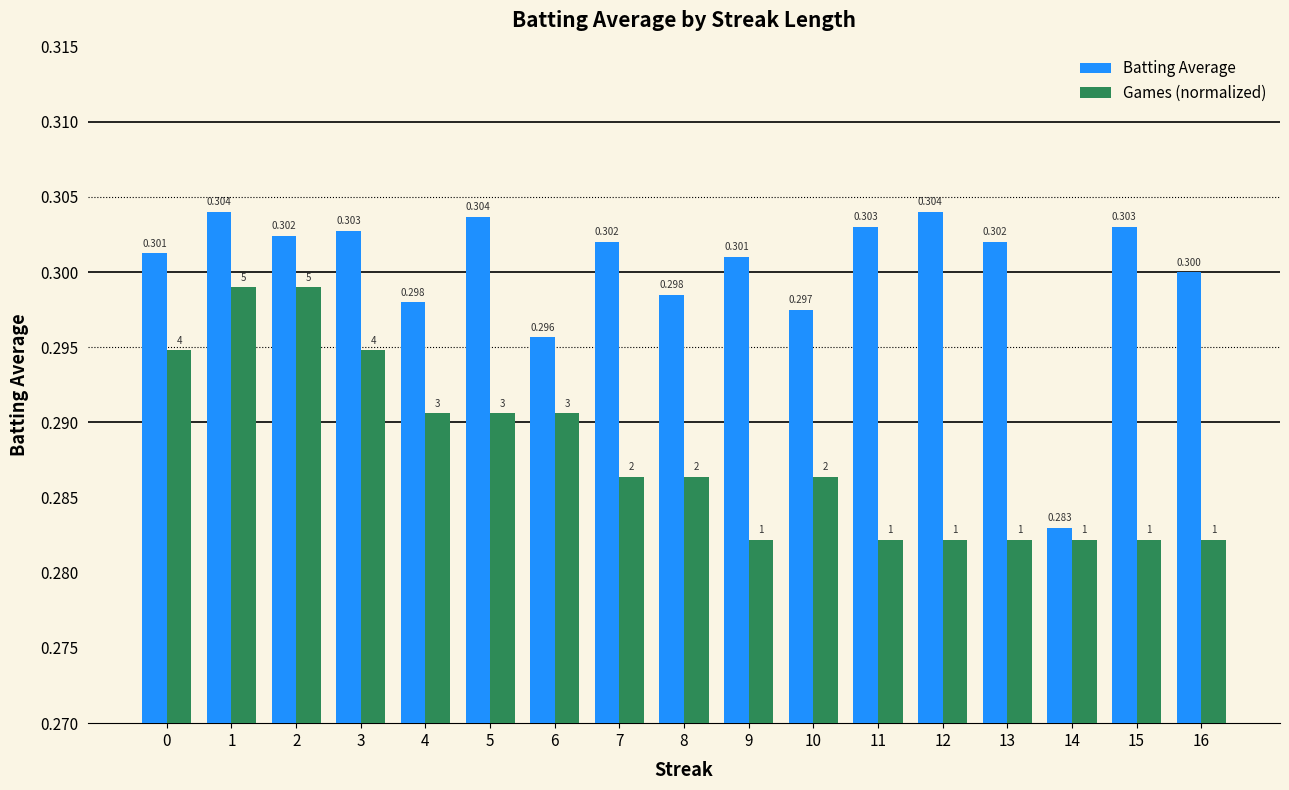

List the series in order of their peak value, lowest first.

Games (normalized), Batting Average